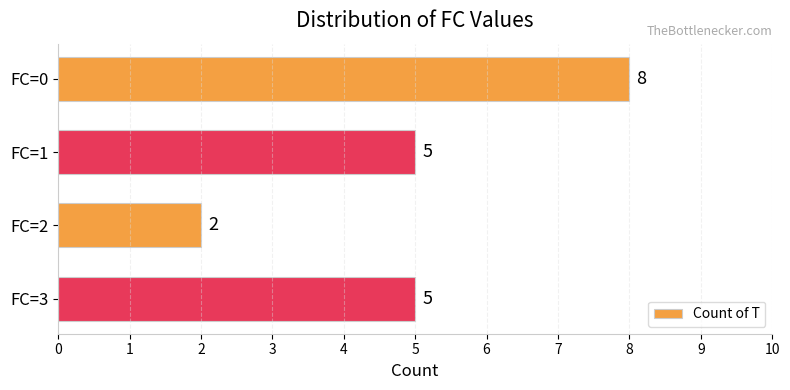

Approximately how many times larger is the value at FC=0 compared to FC=2?

4.0